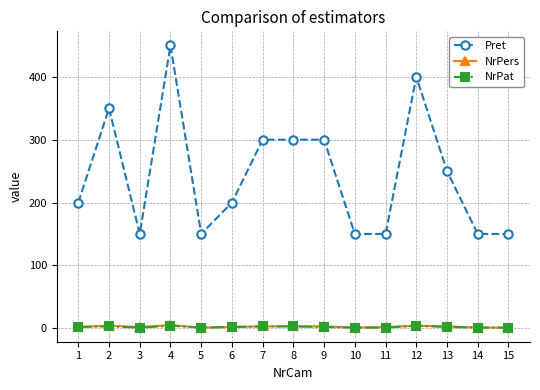

True or false: Pret has a value of 300 at 9.

True